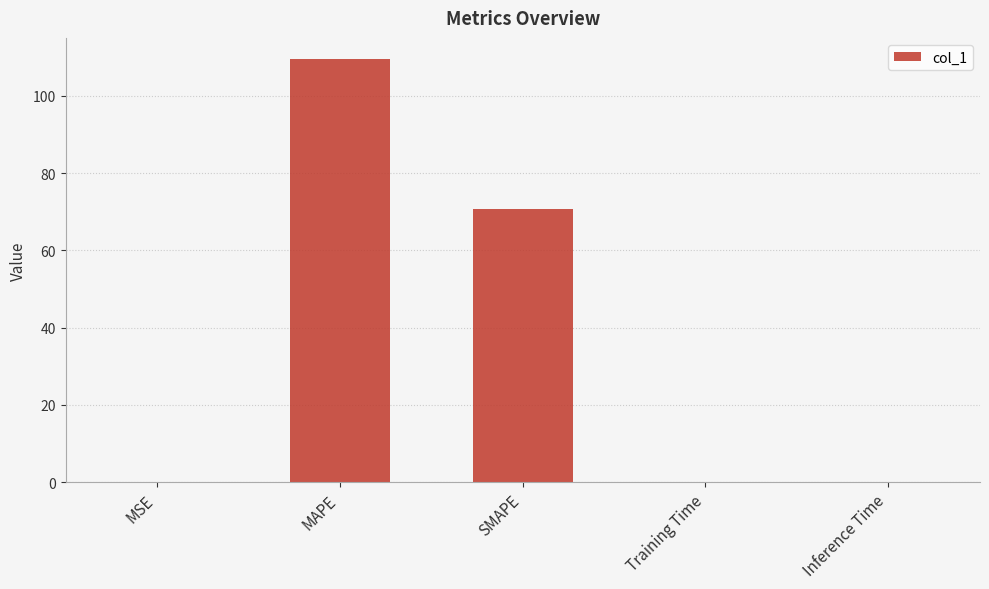

True or false: the data shows 0.0 at Inference Time.

True